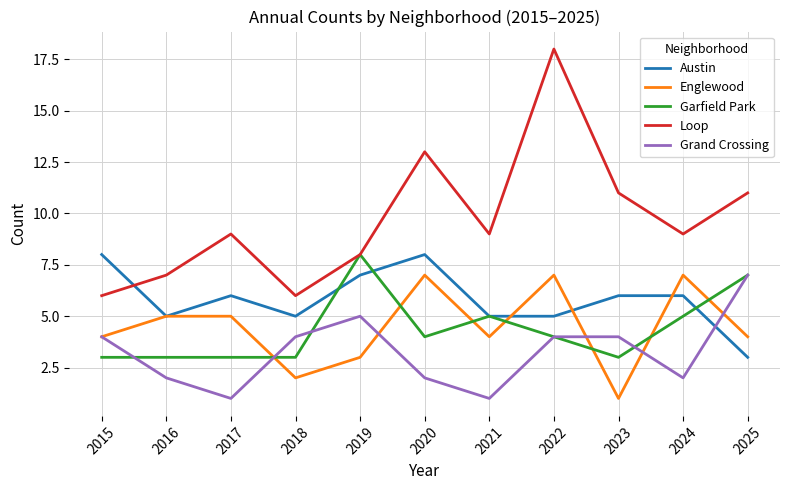

Which series has the largest range (max minus min)?

Loop